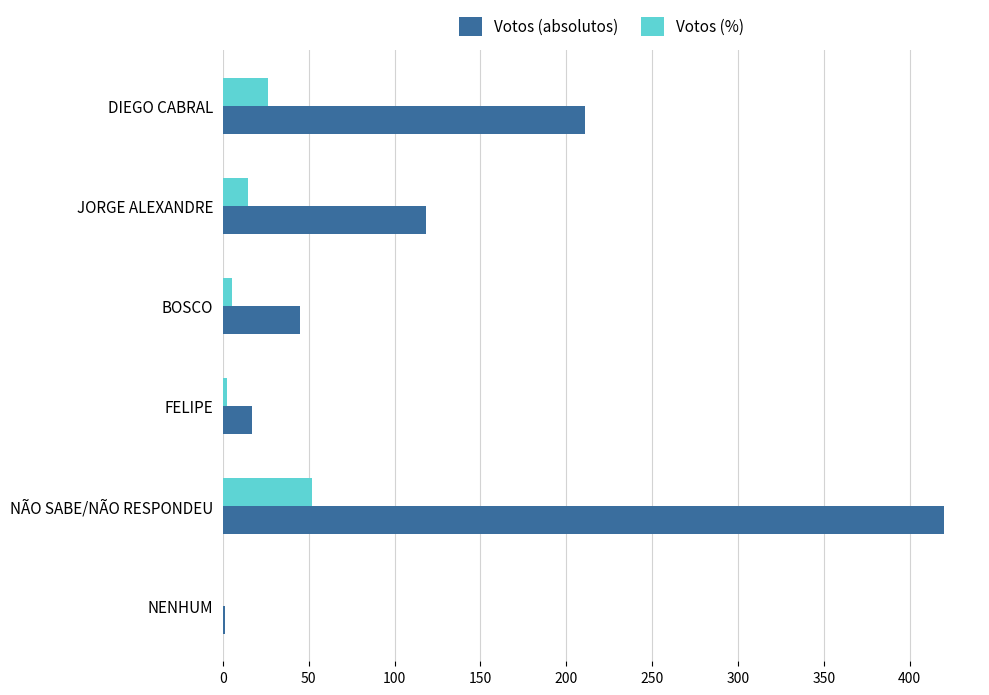

What is the average value of the Votos (%) series?

16.7